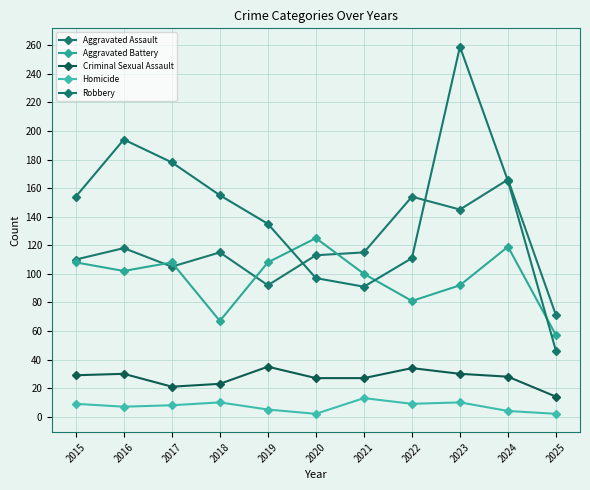

Rank the series at 2017 from lowest to highest value.

Homicide, Criminal Sexual Assault, Aggravated Assault, Aggravated Battery, Robbery